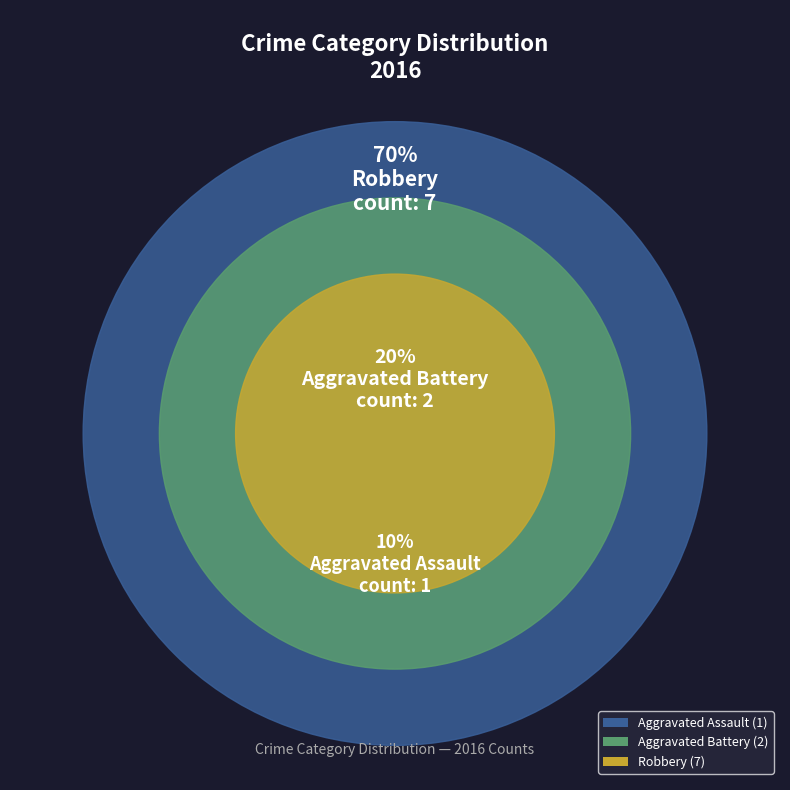

Rank the categories by value from highest to lowest.

Robbery, Aggravated Battery, Aggravated Assault